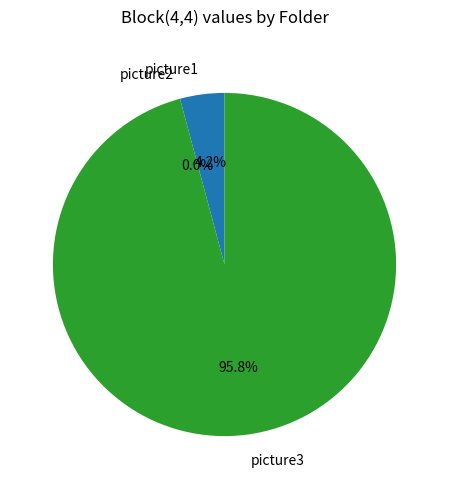

Between picture1 and picture3, which is larger?

picture3